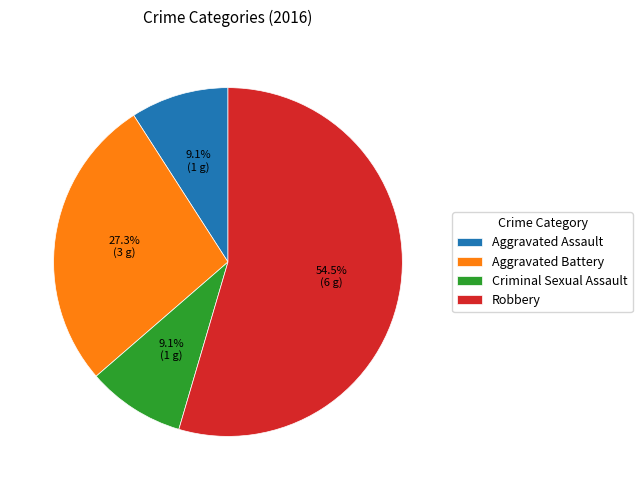

What is the majority slice?

Robbery